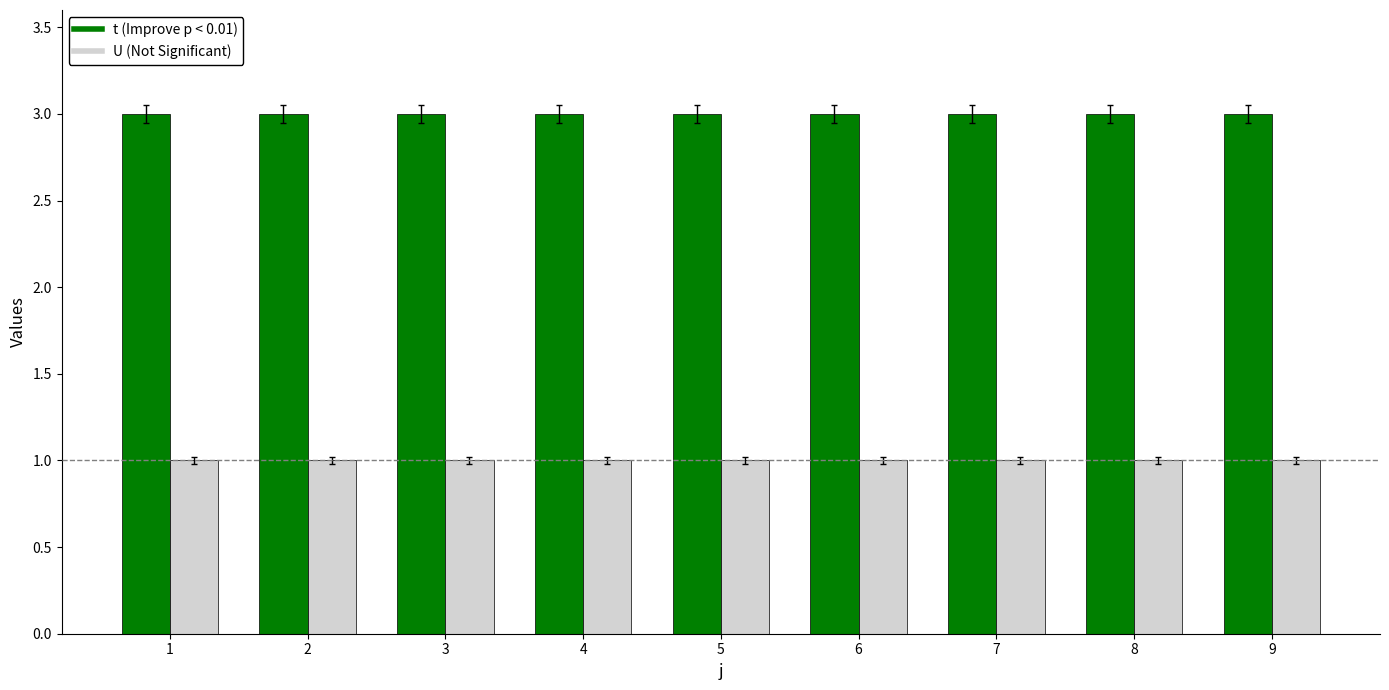

What is the greatest value displayed?

3